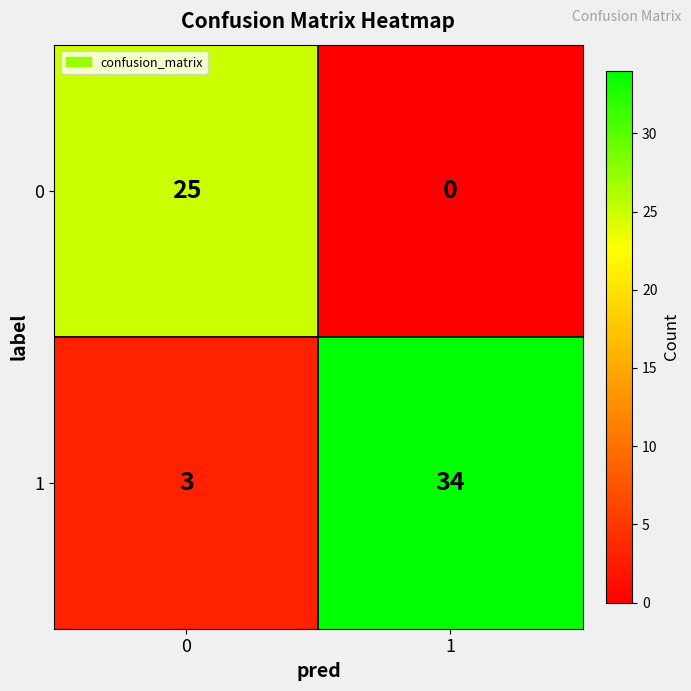

What is the lowest value of the 1 series?

3